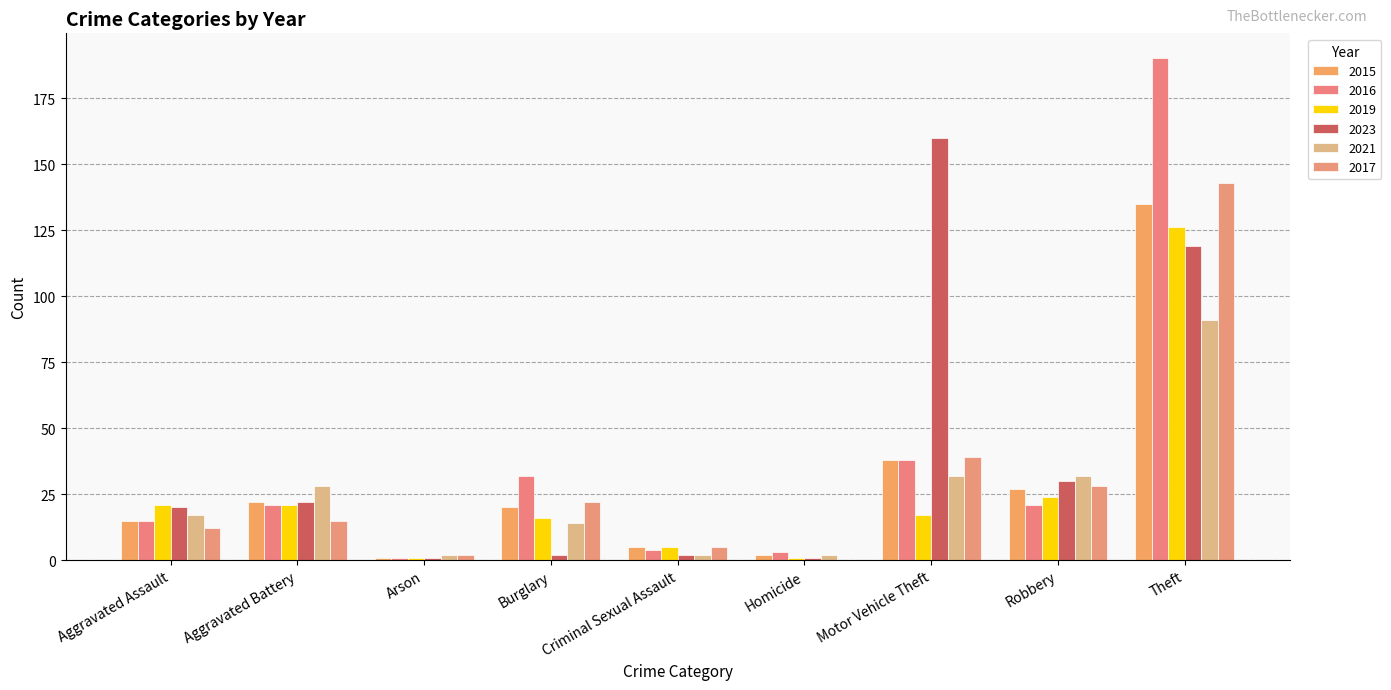

Is the value of 2015 at Aggravated Battery greater than the value of 2021 at Robbery?

No